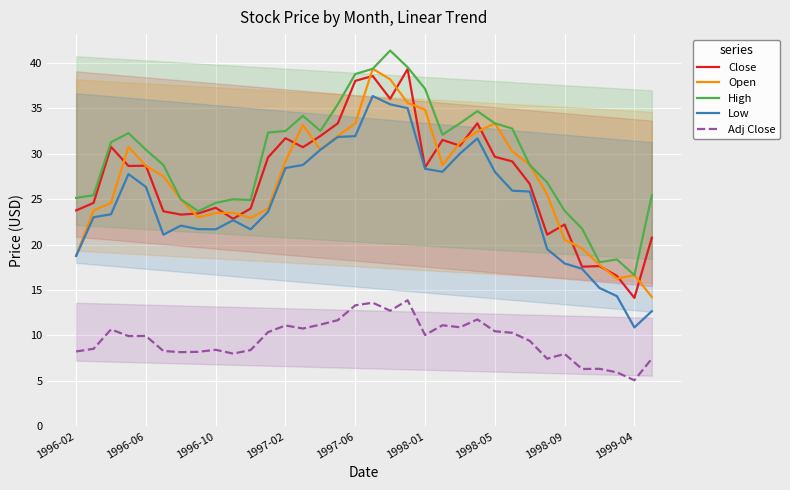

How many series are shown in this chart?

5